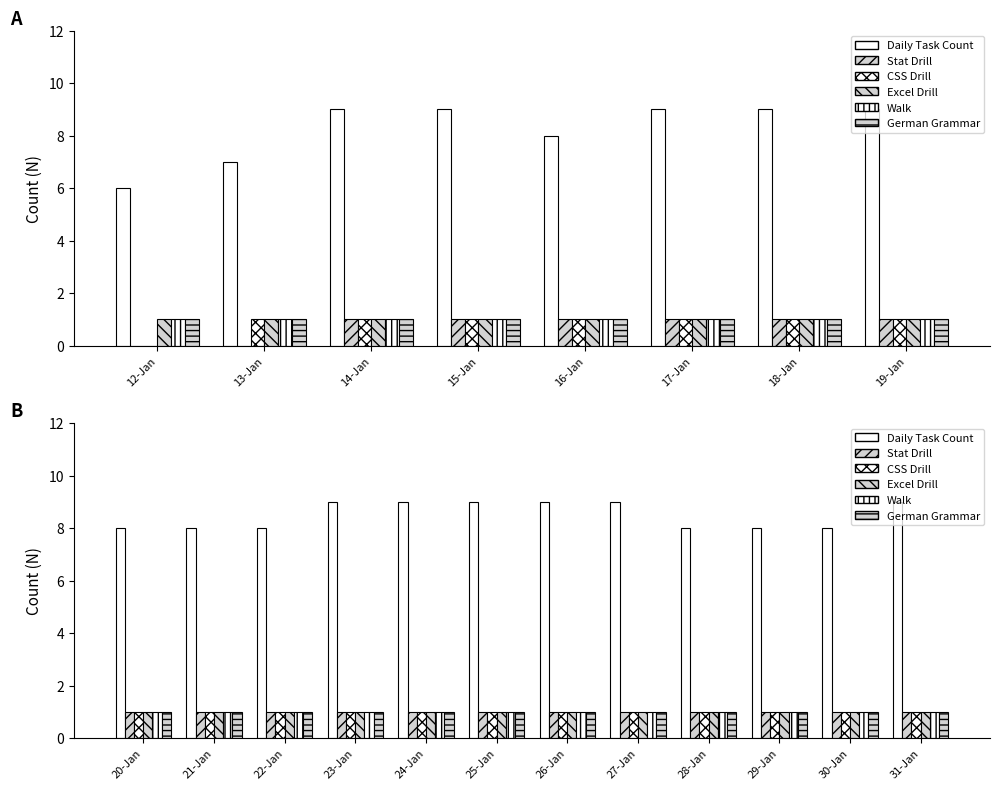

Is it true that Walk equals 1 at 30-Jan?

False